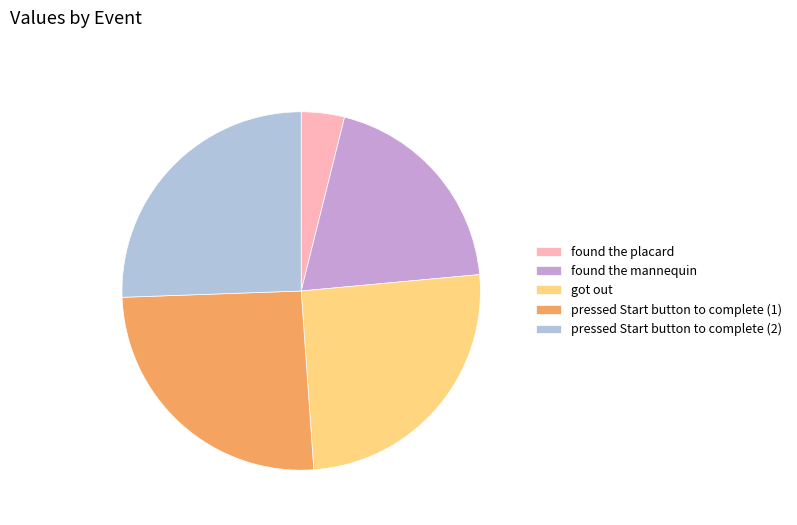

Approximately how many times larger is the value at pressed Start button to complete (1) compared to found the placard?

6.6